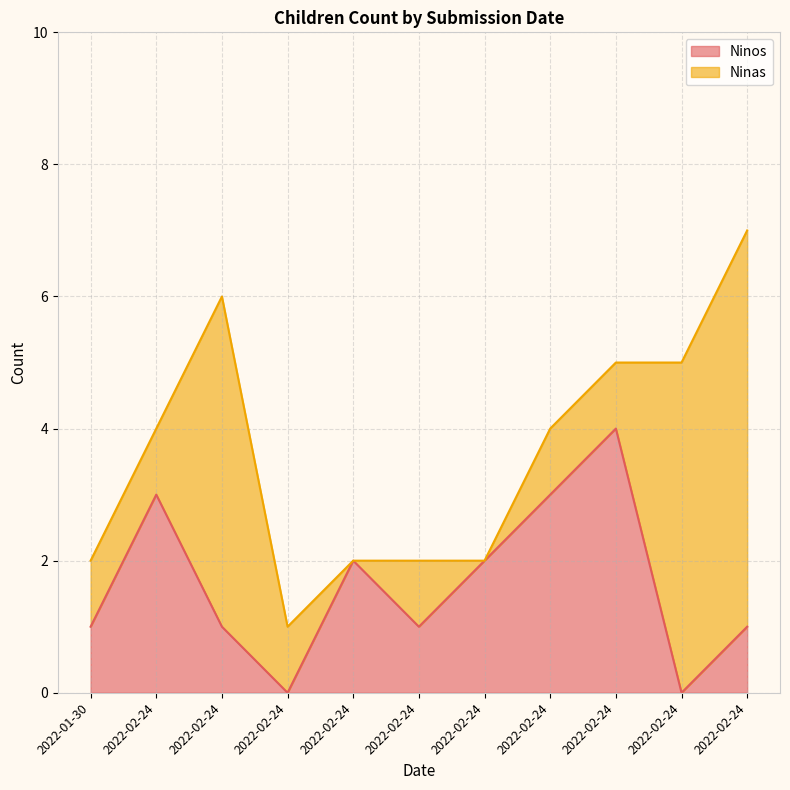

What is the change in value from 2022-02-24 to 2022-02-24?

-1